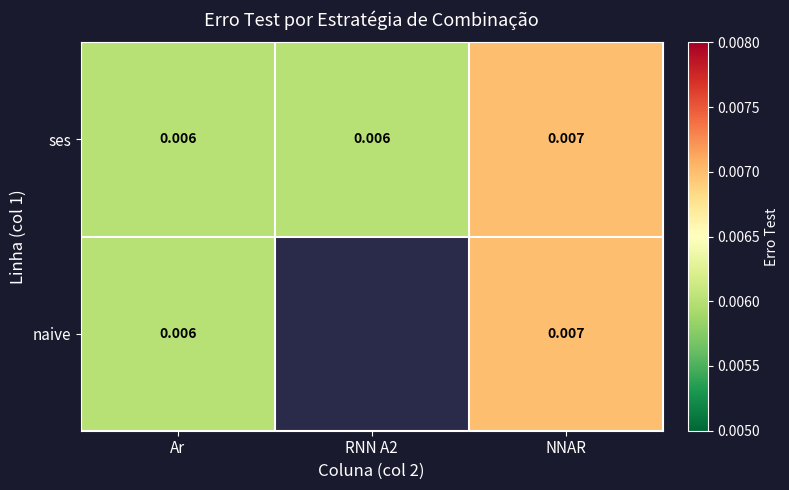

At which label does ses reach its peak?

NNAR